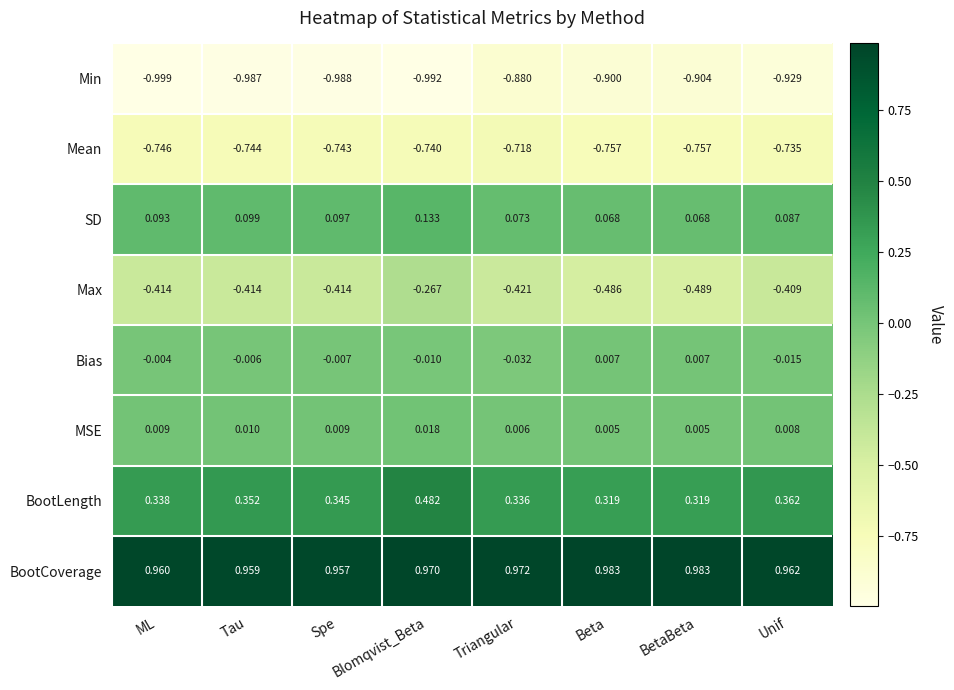

Which label corresponds to the smallest value in the chart?

ML